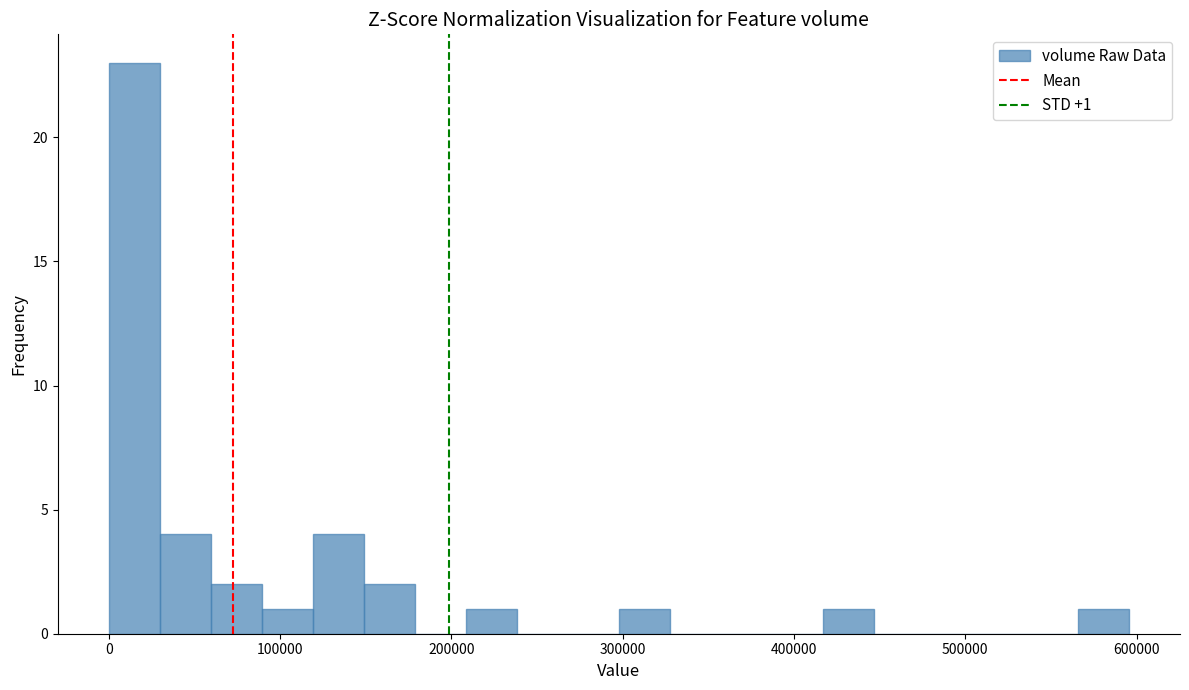

Read against the x-axis, roughly where is the centre of the tallest bar?

10000